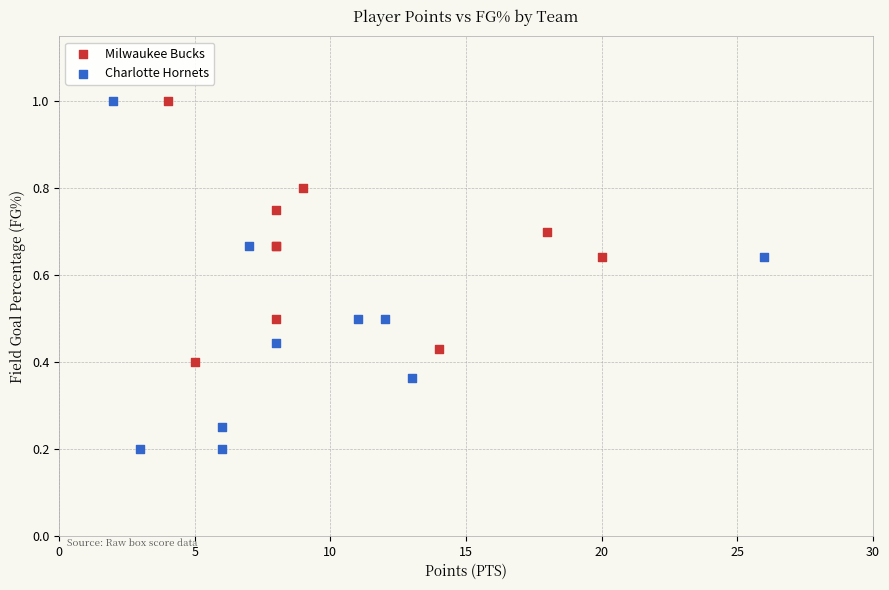

What are all the series names shown in the legend?

Milwaukee Bucks, Charlotte Hornets